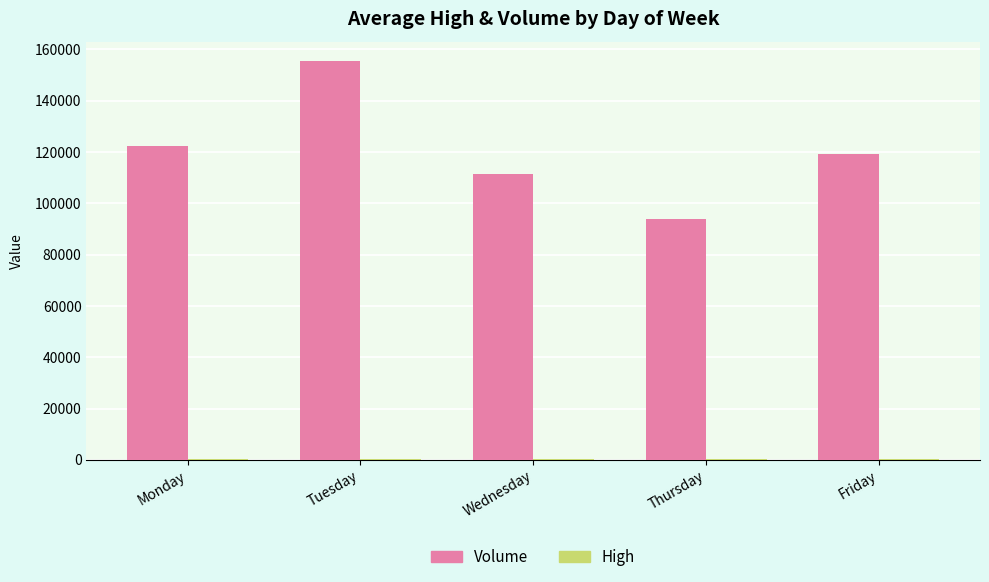

How many distinct data groups are displayed?

2